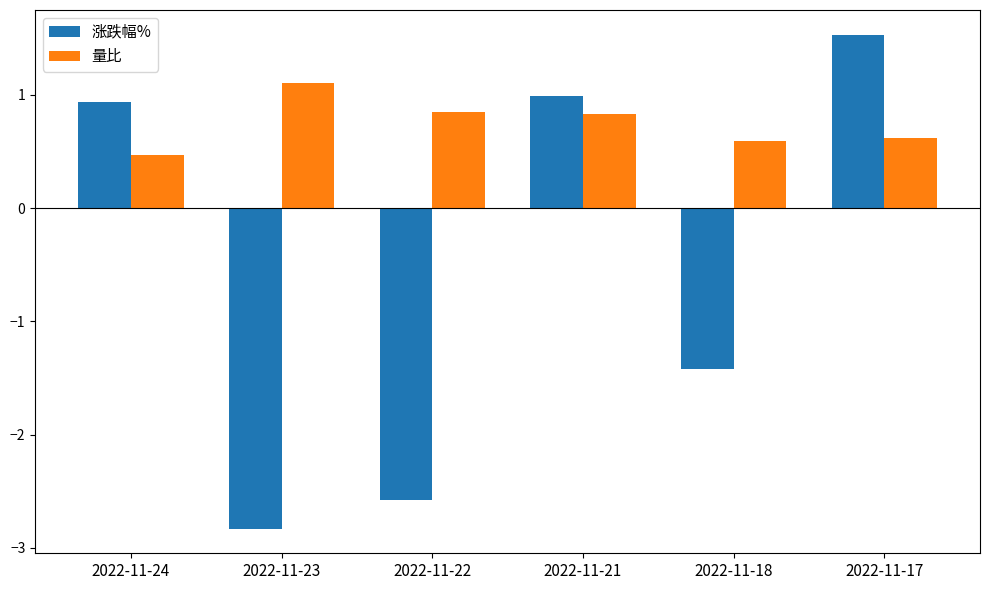

Which series has the largest total across all categories?

量比